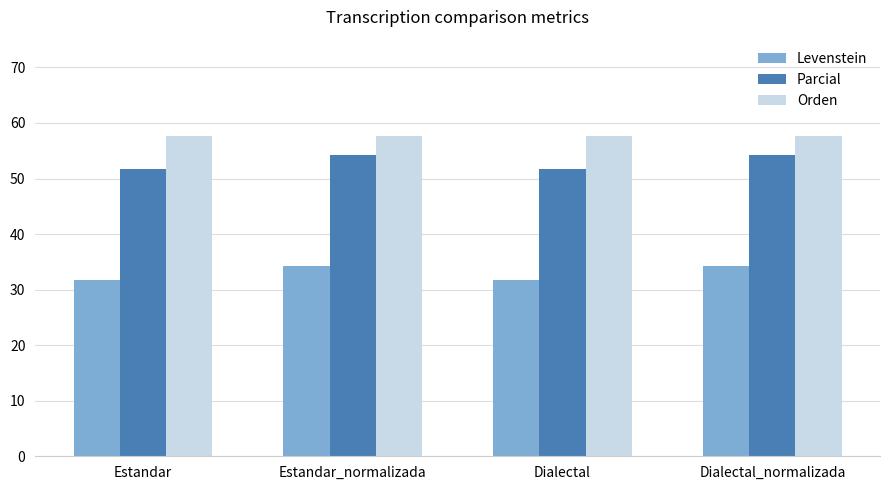

What is the total value across all series at Dialectal?

141.2